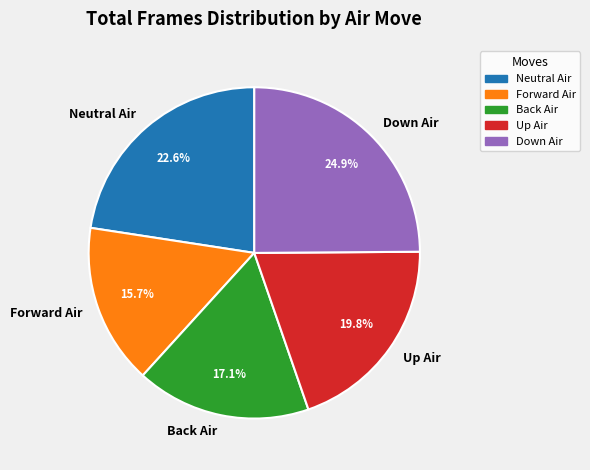

Combined, what portion of the pie is Up Air and Down Air?

44.7%